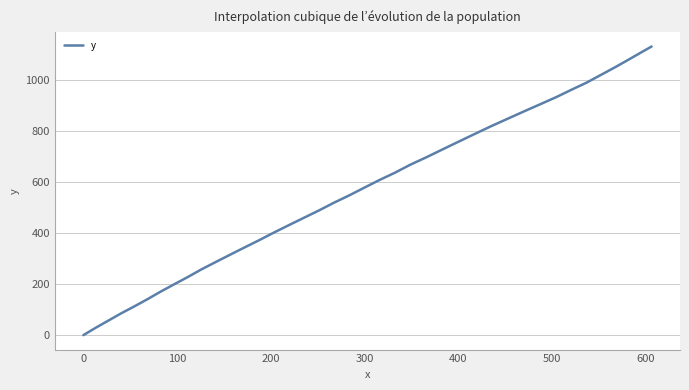

What is the maximum value shown in the chart?

1130.5